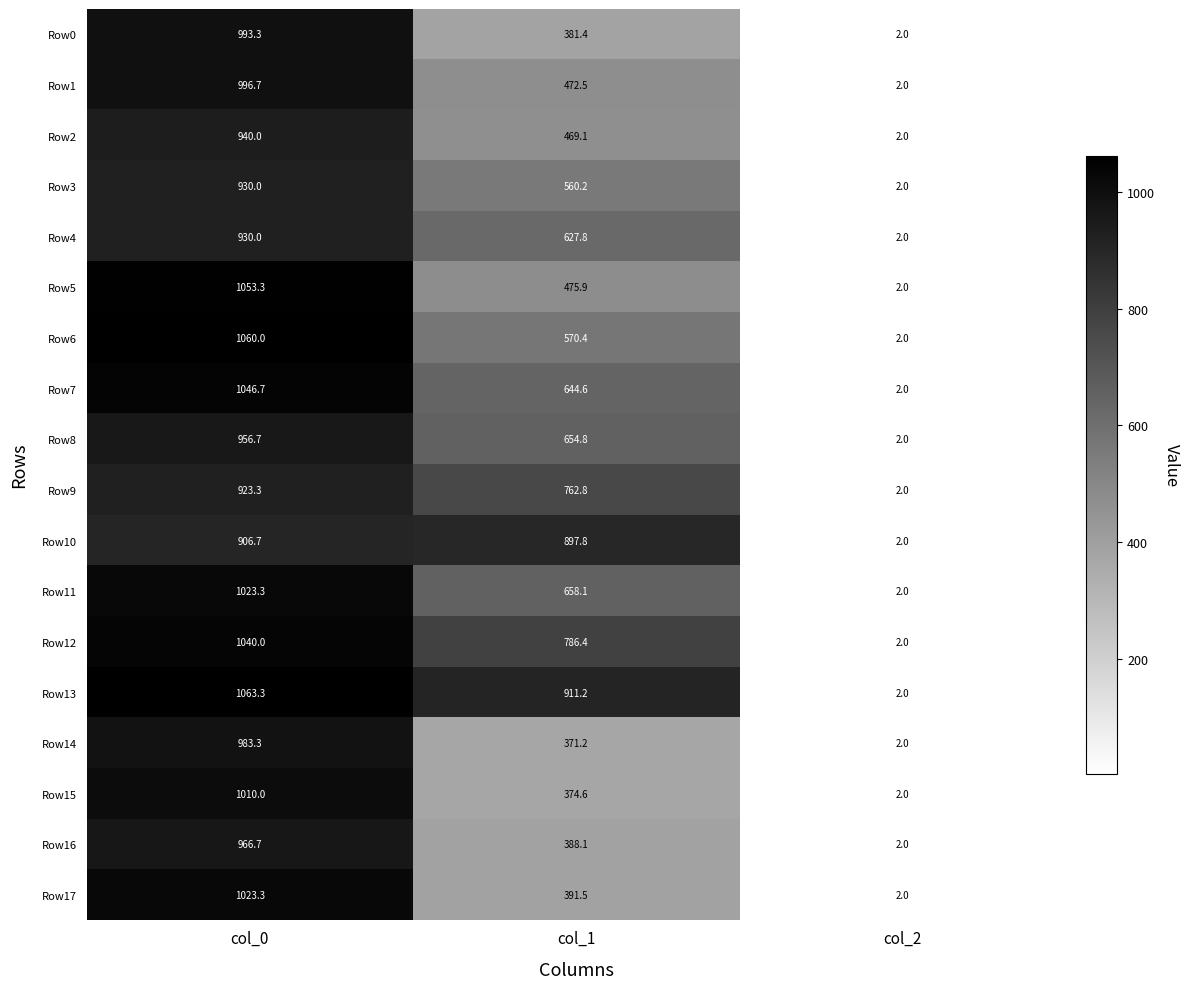

What is the total value across all series at col_2?

36.0